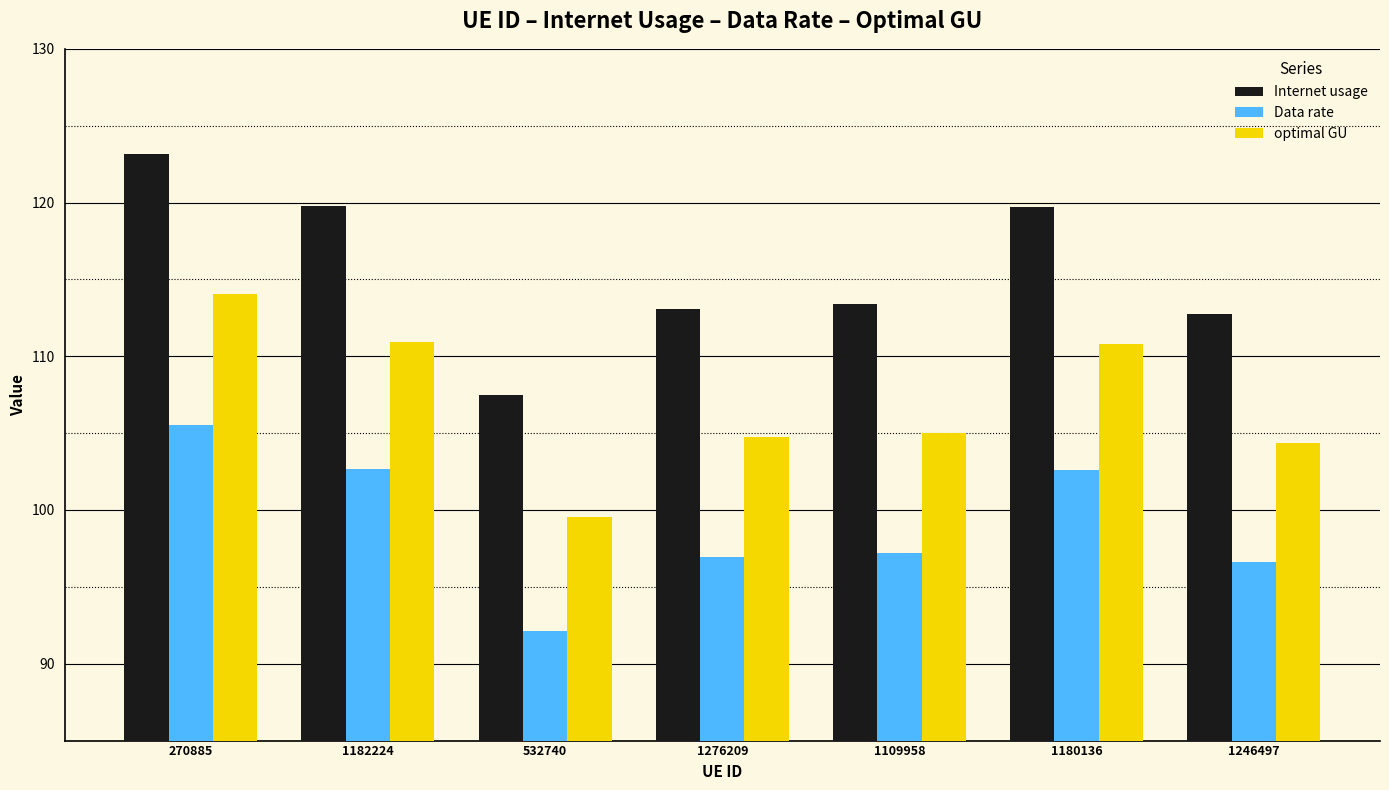

What is the minimum value shown in the chart?

92.1